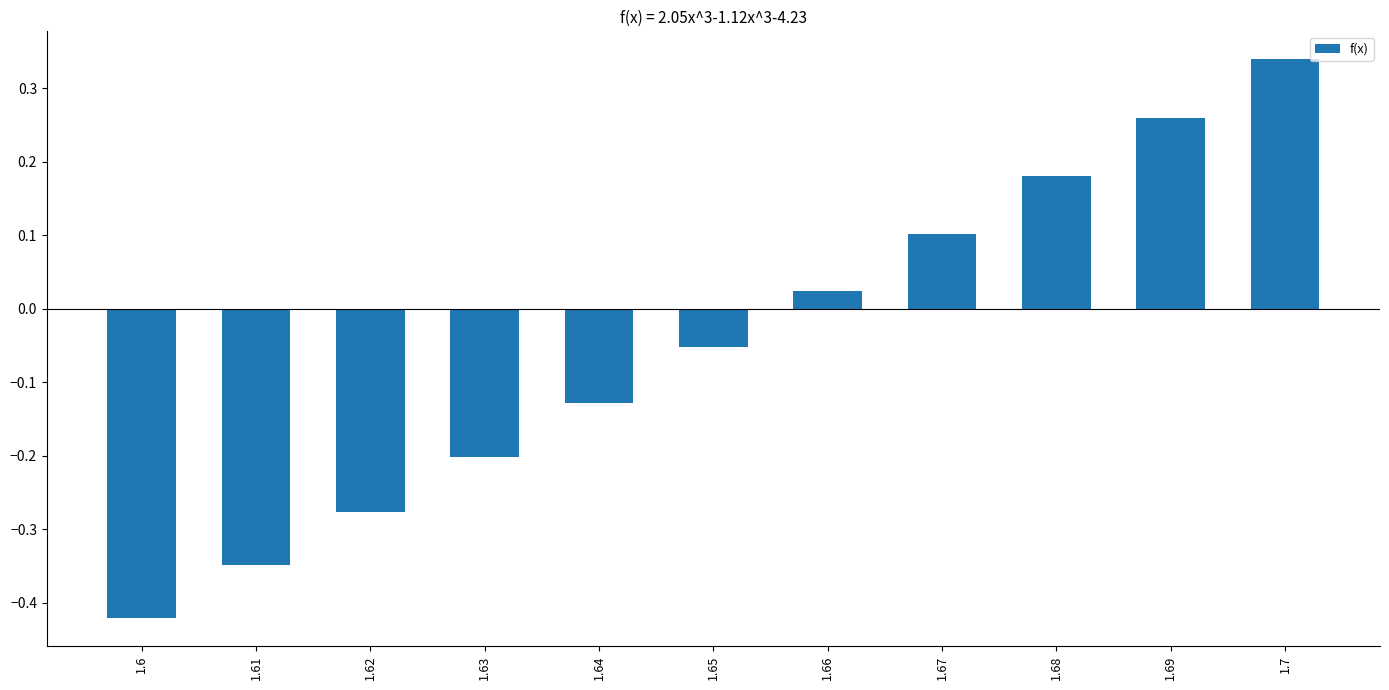

List the labels in order of value, smallest first.

1.6, 1.61, 1.62, 1.63, 1.64, 1.65, 1.66, 1.67, 1.68, 1.69, 1.7